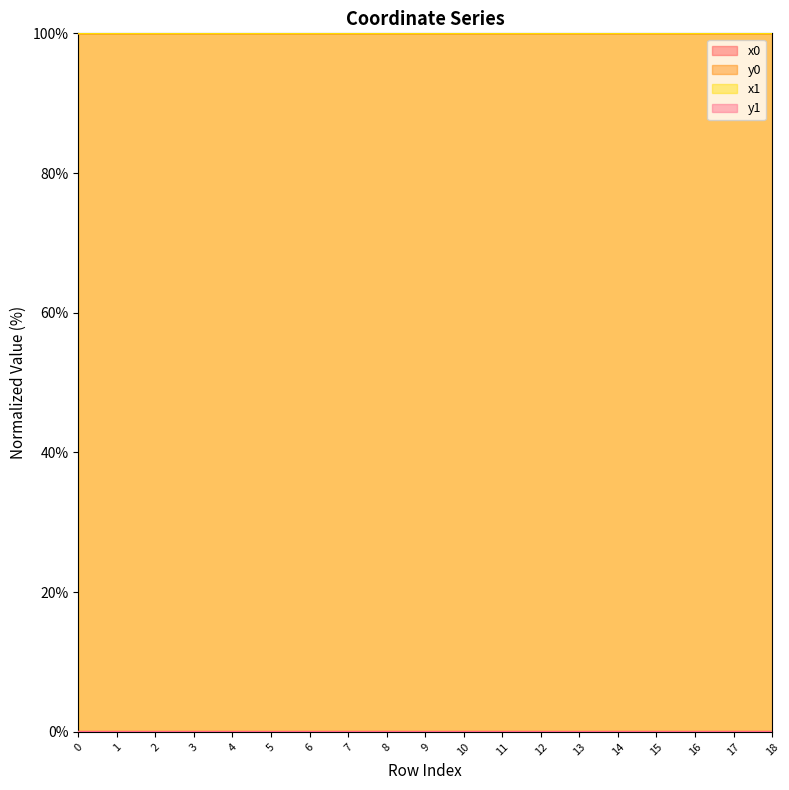

At which label does y0 reach its minimum?

9